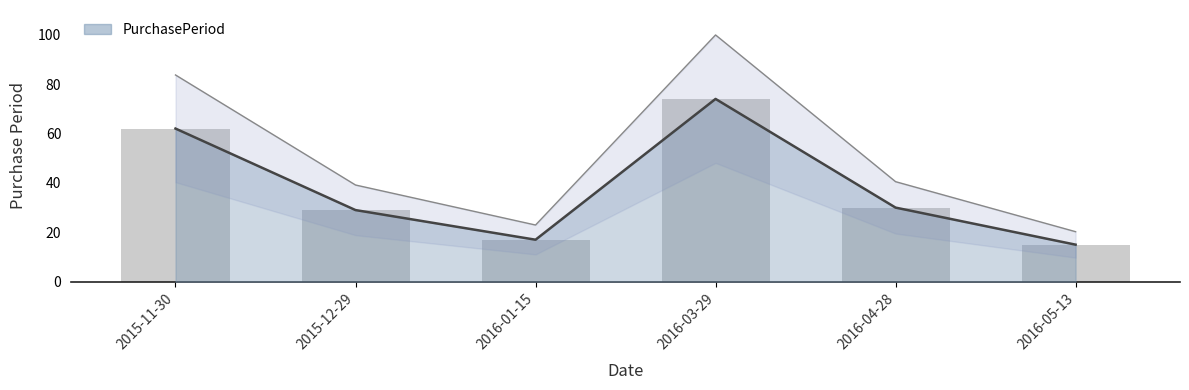

Count the number of categories in the chart.

6